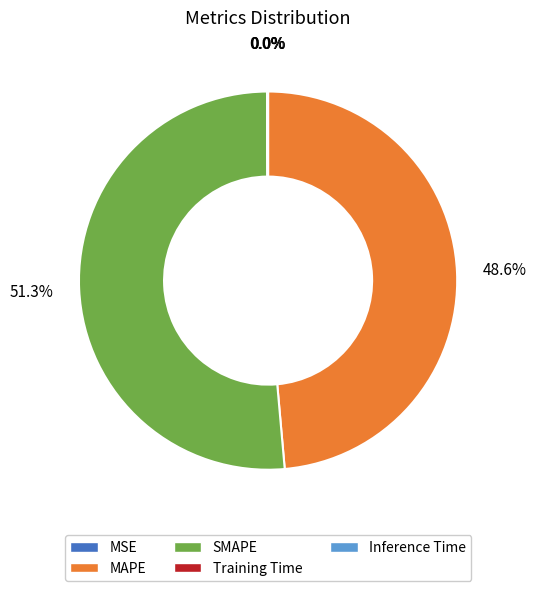

Which slice is the largest?

SMAPE